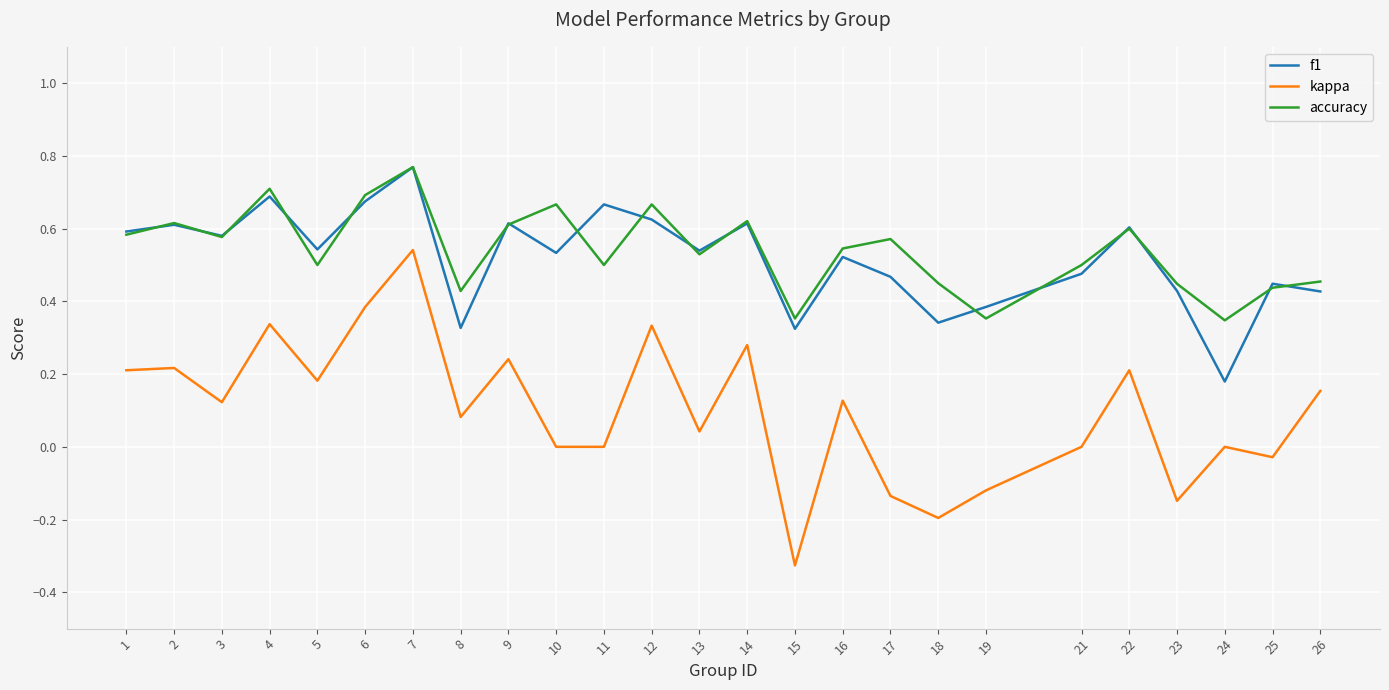

The value of accuracy at 15 is 0.4. True or false?

True